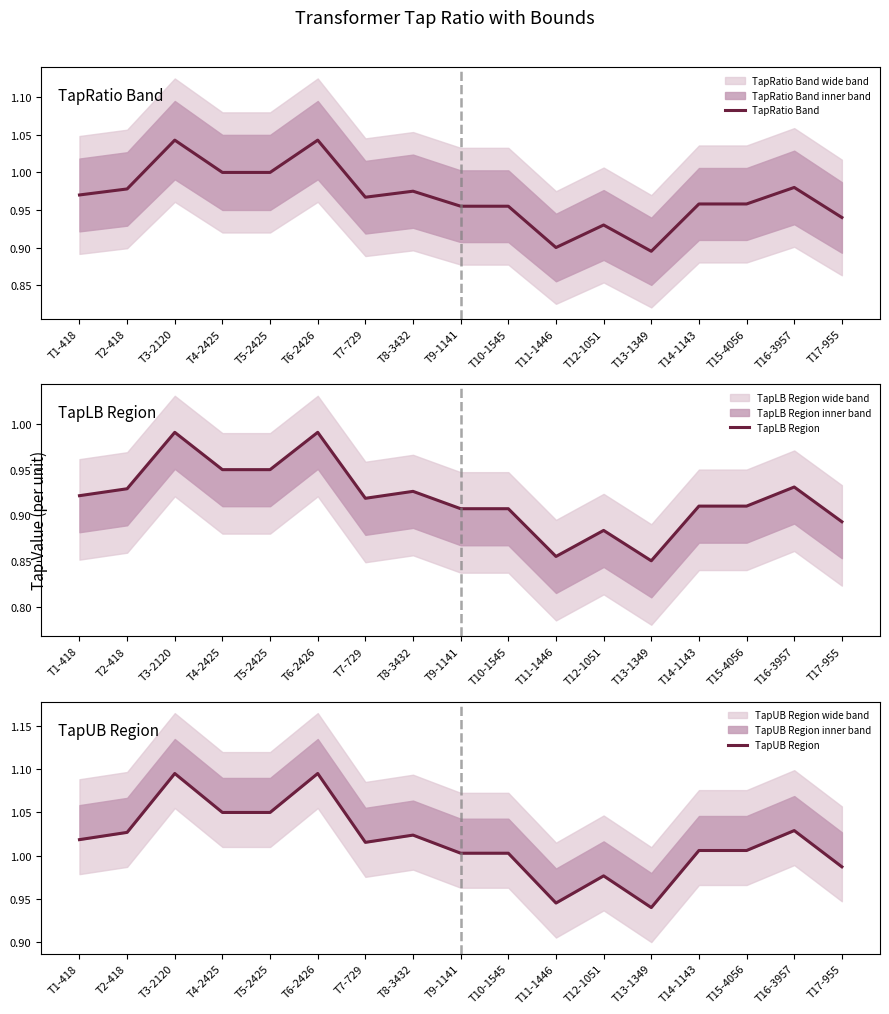

The TapUB Region series shows 0.6 at T12-1051. True or false?

False